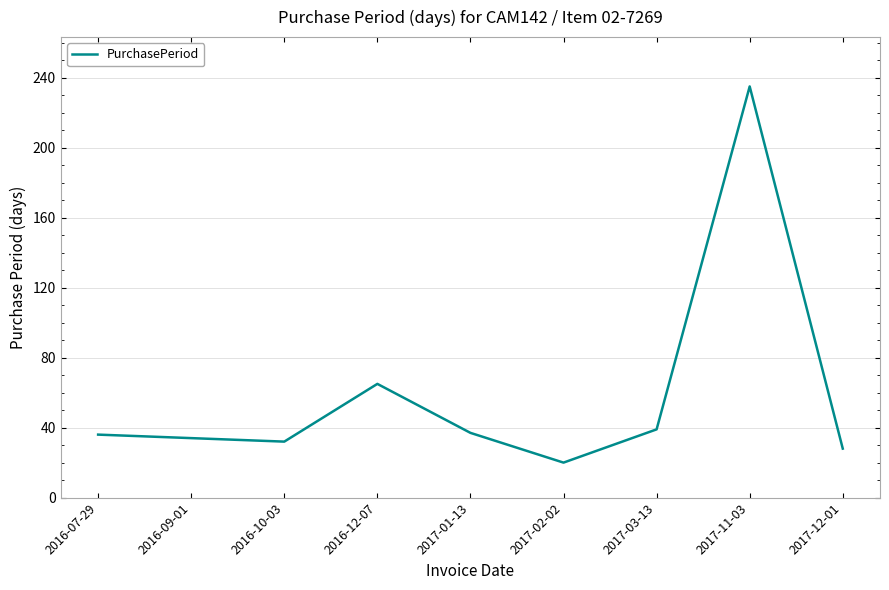

What position from the left is 2017-03-13?

7